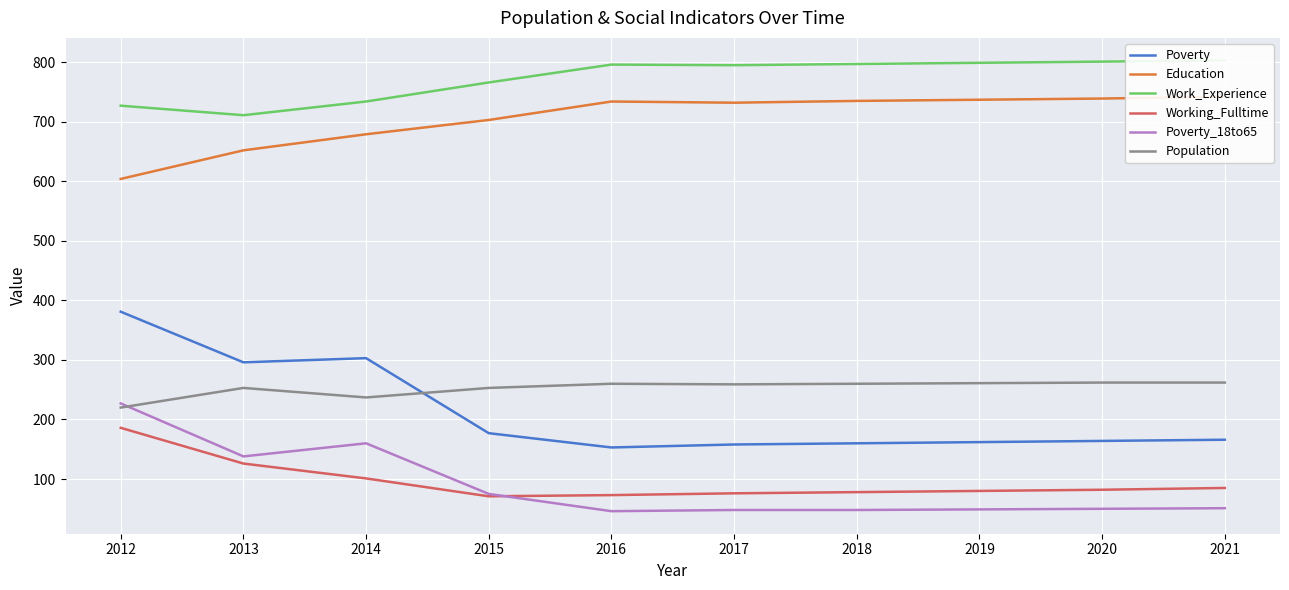

Which series has the largest total across all categories?

Work_Experience